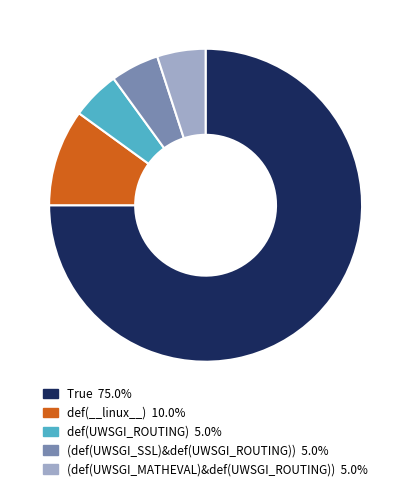

Which has a higher value, def(__linux__) or True?

True